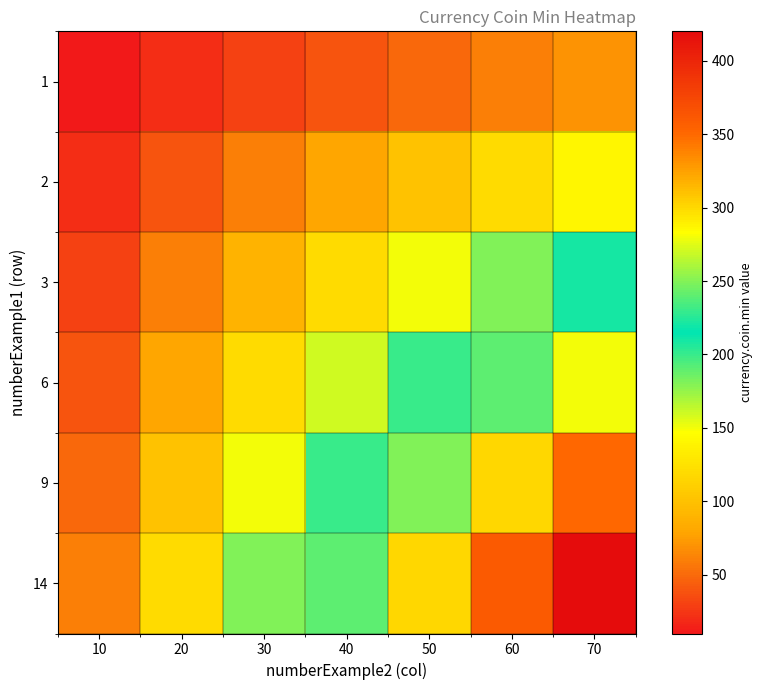

List the series in order of their overall mean, highest first.

14, 9, 6, 3, 2, 1